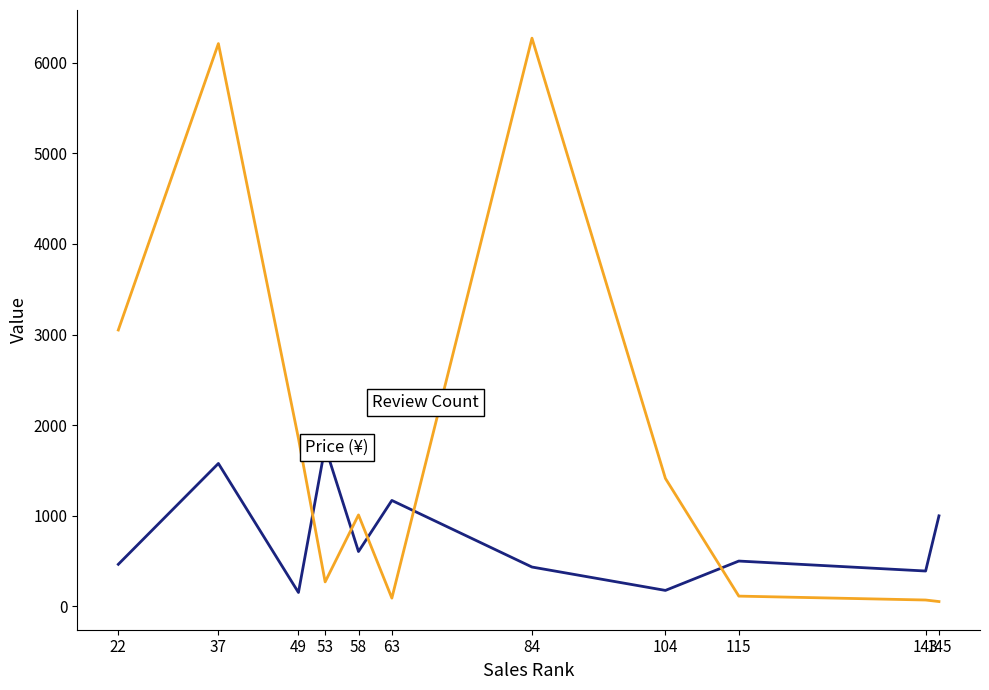

How many series are shown in this chart?

2